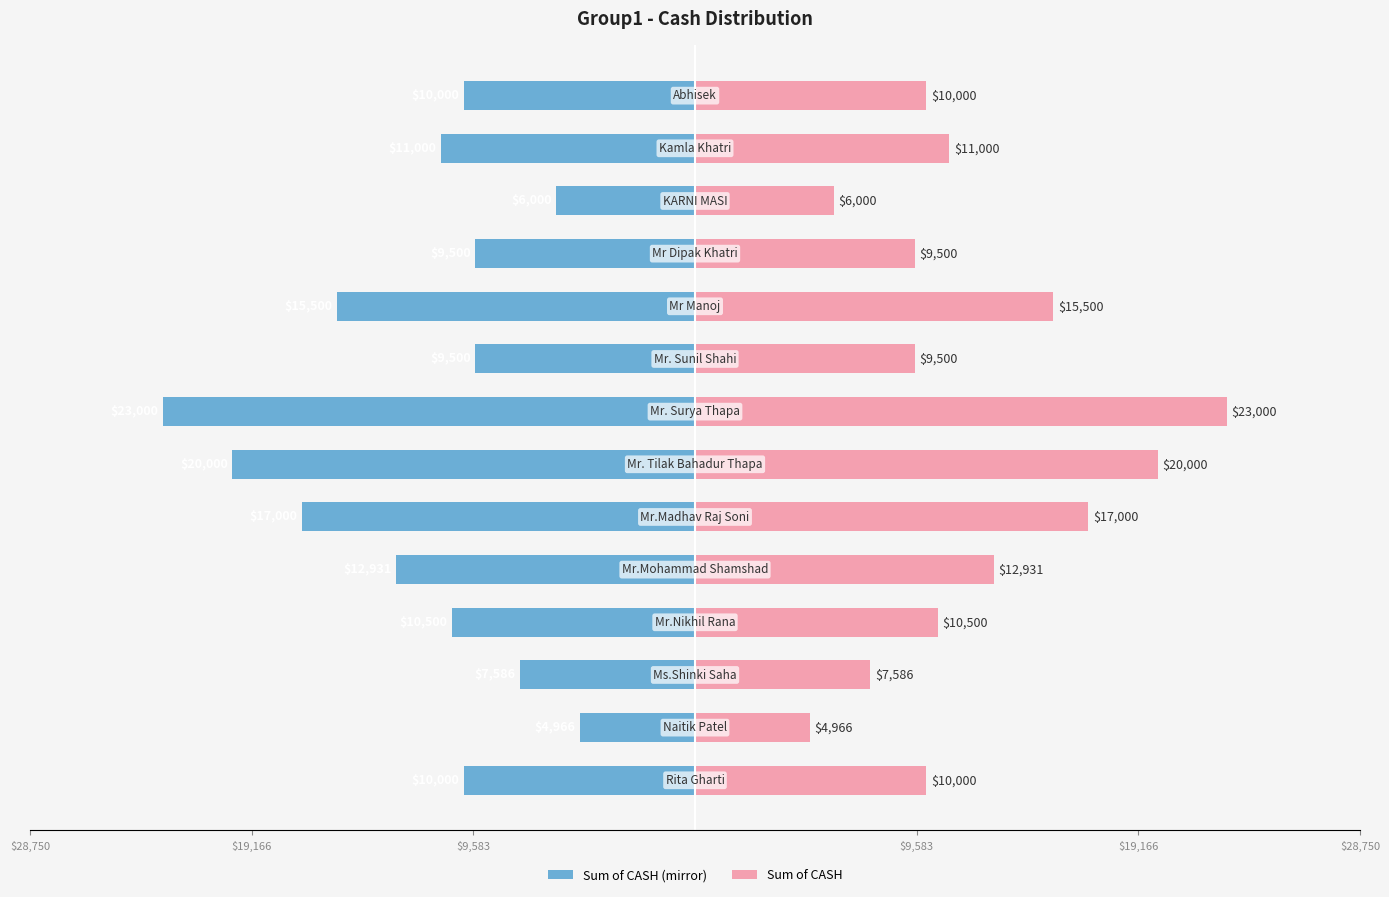

List the series in order of their overall mean, highest first.

Sum of CASH (Right), Sum of CASH (Left)